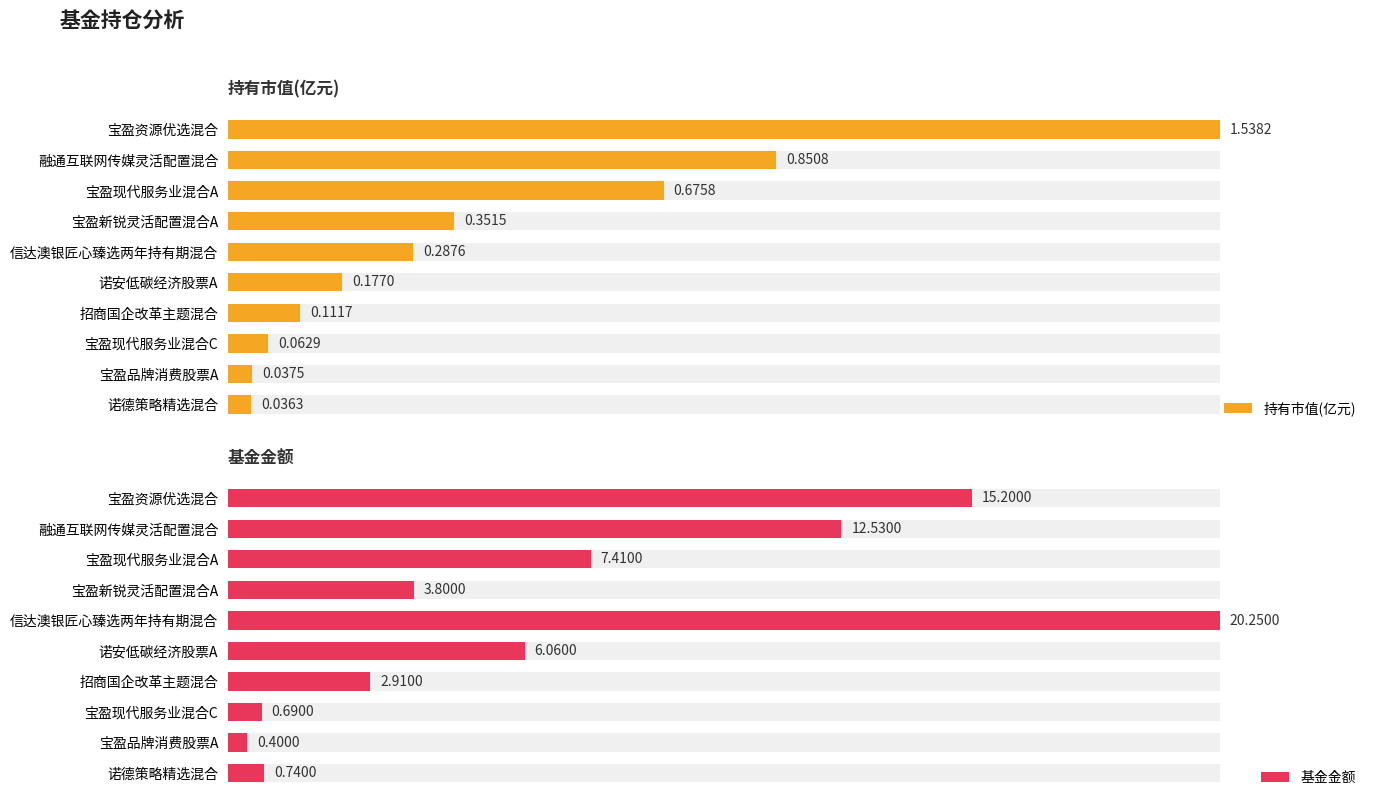

At how many categories does at least one series exceed 5?

5